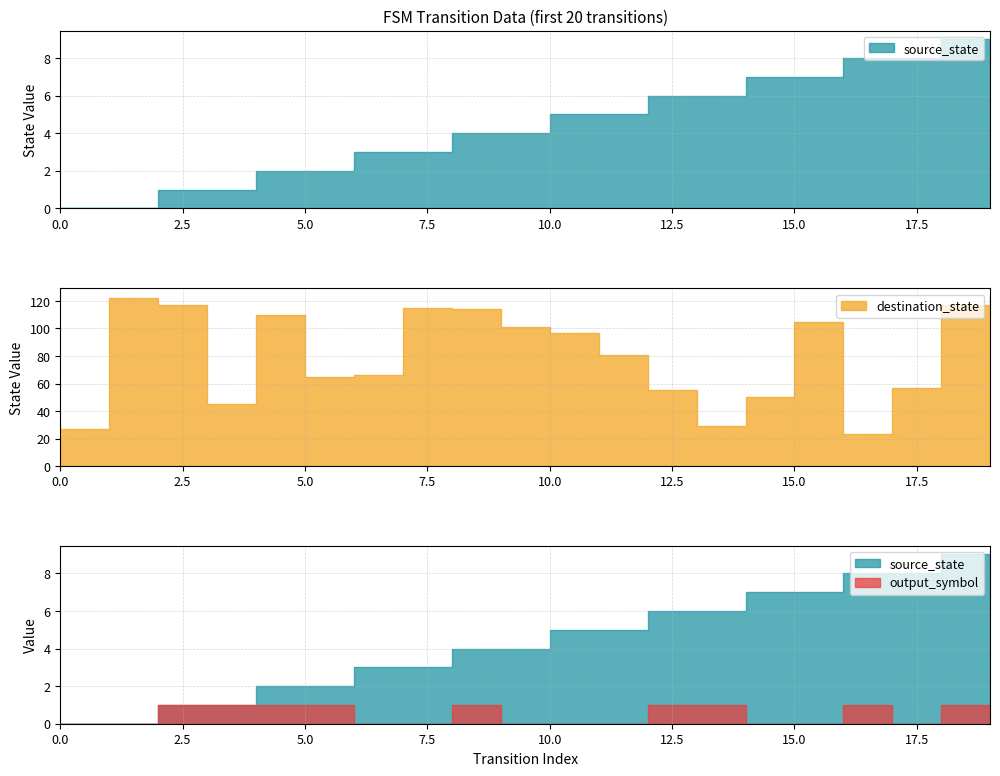

What are all the series names shown in the legend?

source_state, destination_state, output_symbol